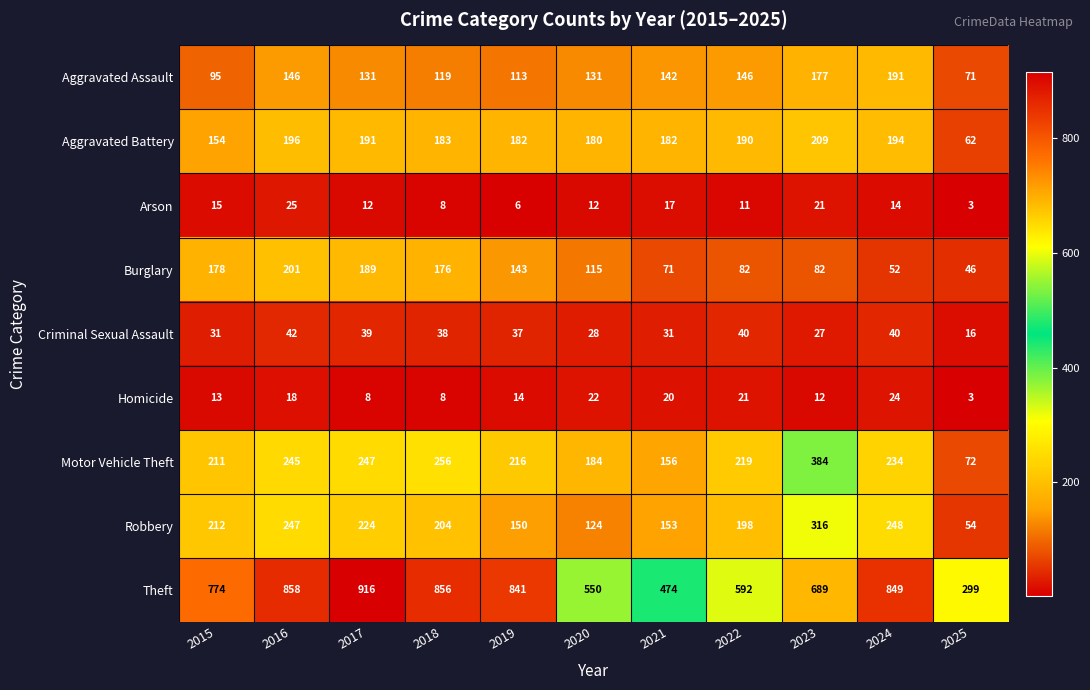

What is the approximate value of Criminal Sexual Assault at 2018, to the nearest 5?

40